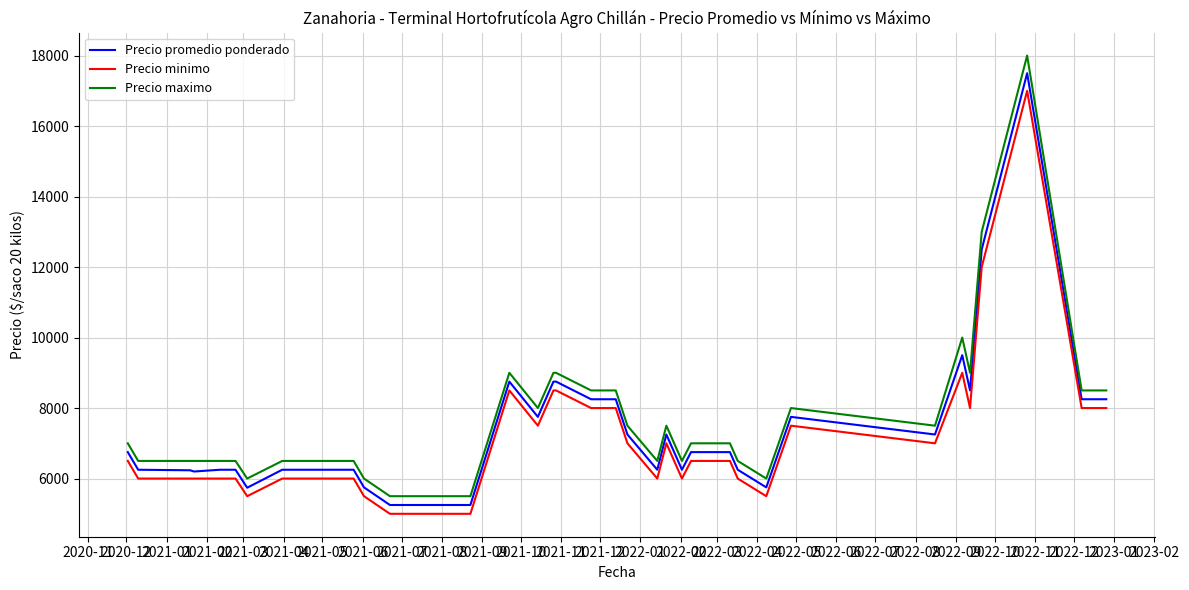

What is the minimum value for Precio minimo?

5000